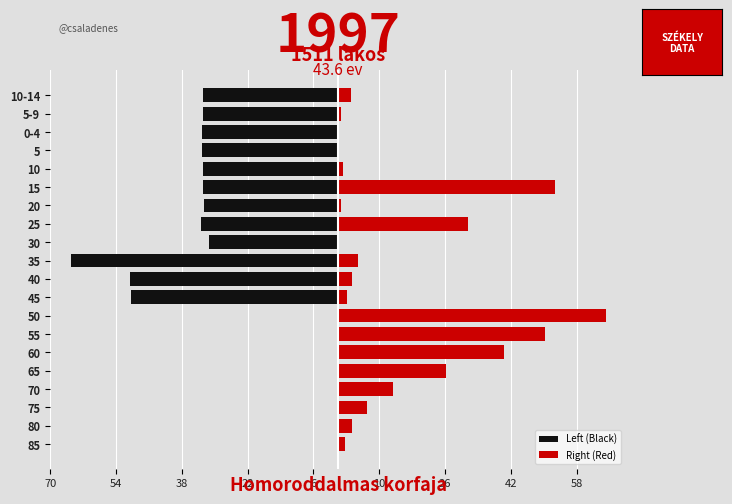

What is the sum of all Left (Black) values?

-460.6